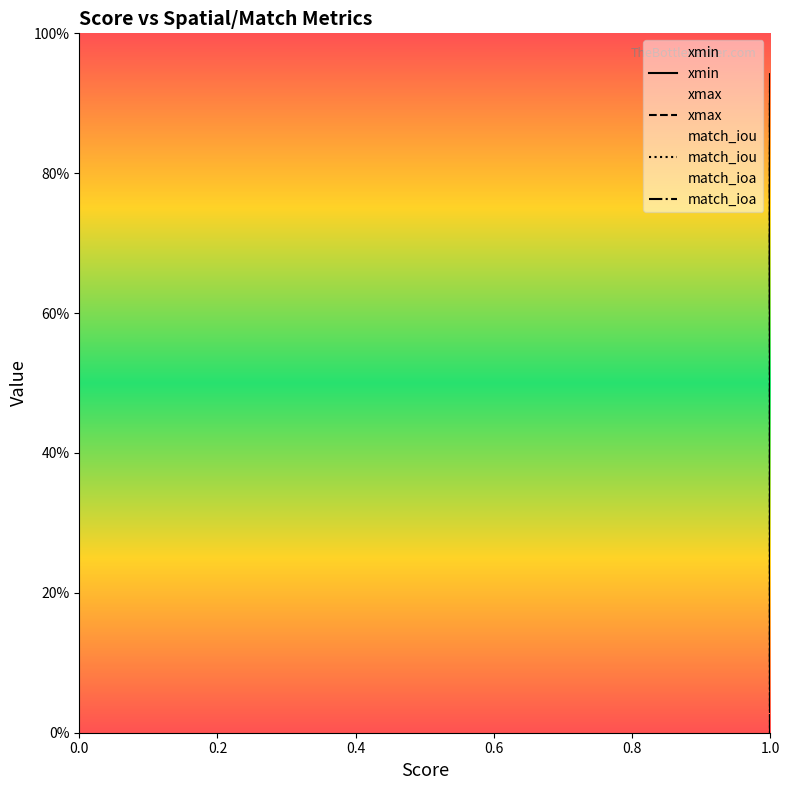

What is the sum of all match_ioa values?

5.8